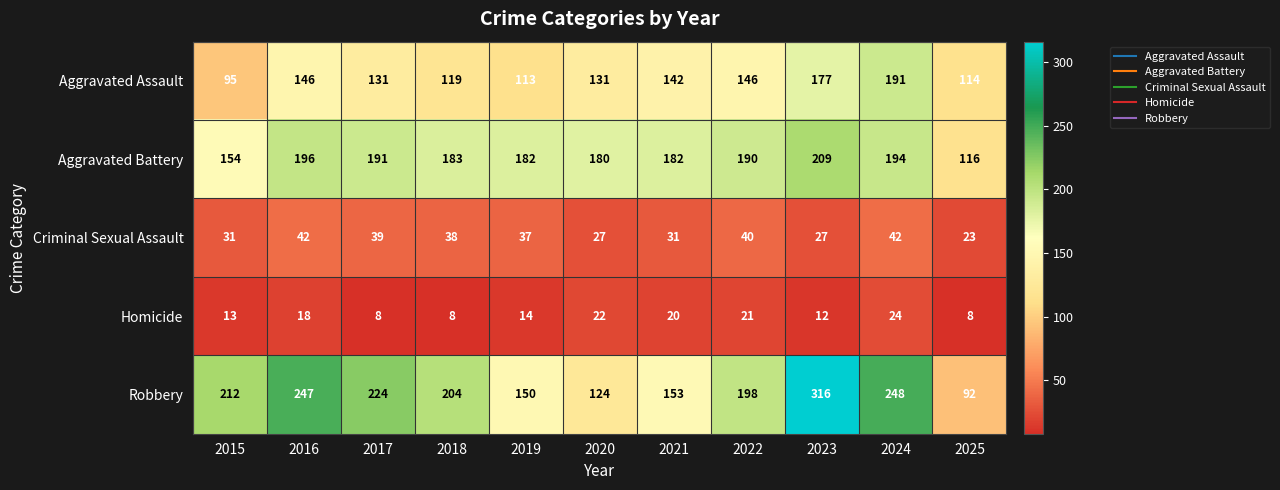

True or false: Robbery has a value of 68 at 2020.

False